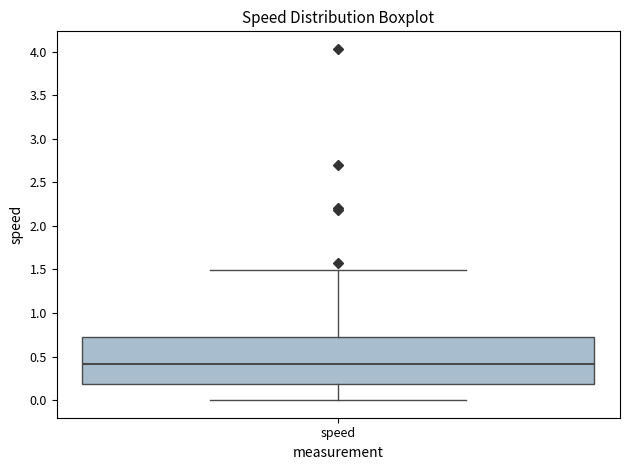

Transcribe this box plot: give where the median line is, the range the box spans, and where the two whiskers end, as read against the y-axis. The values are not printed on the chart, so give them approximately, as read against the axis.

median 0.40, box 0.20 to 0.75, whiskers 0.00 to 1.50